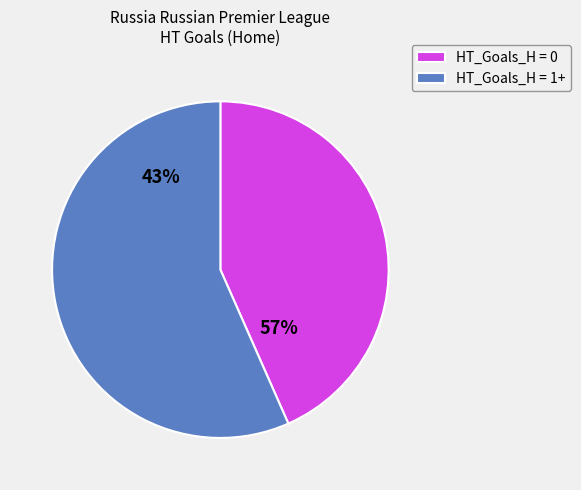

What percentage is NOT represented by 0?

56.6%